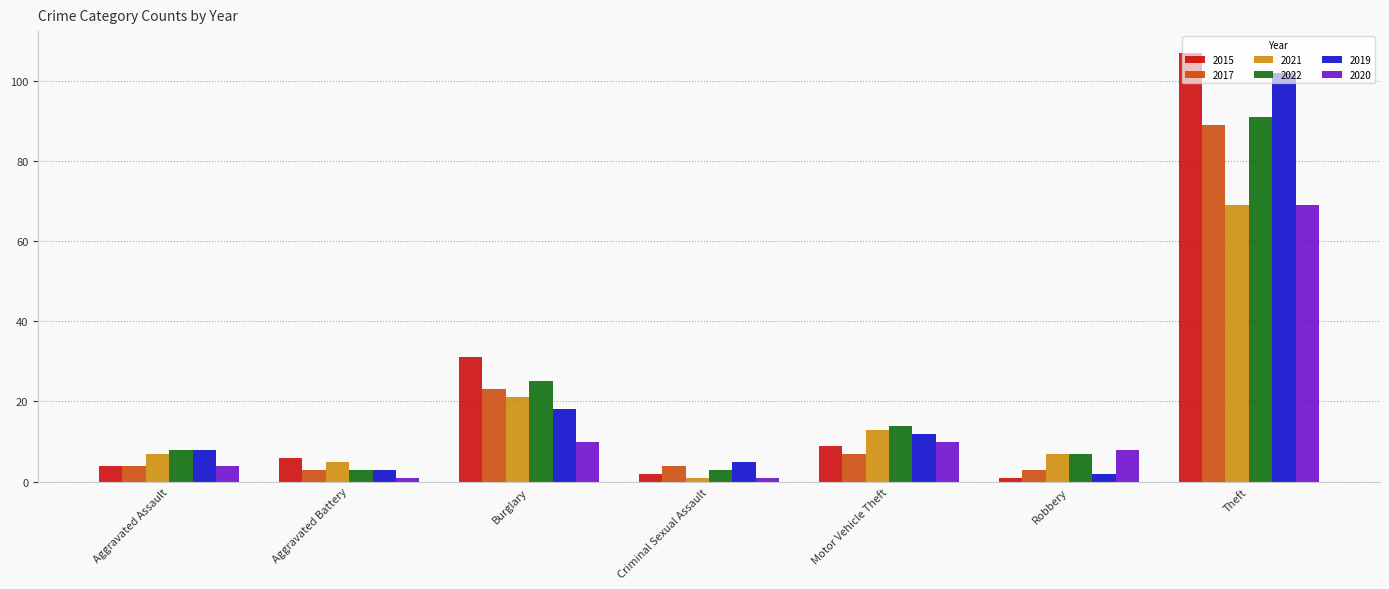

What are all the series names shown in the legend?

2015, 2017, 2021, 2022, 2019, 2020